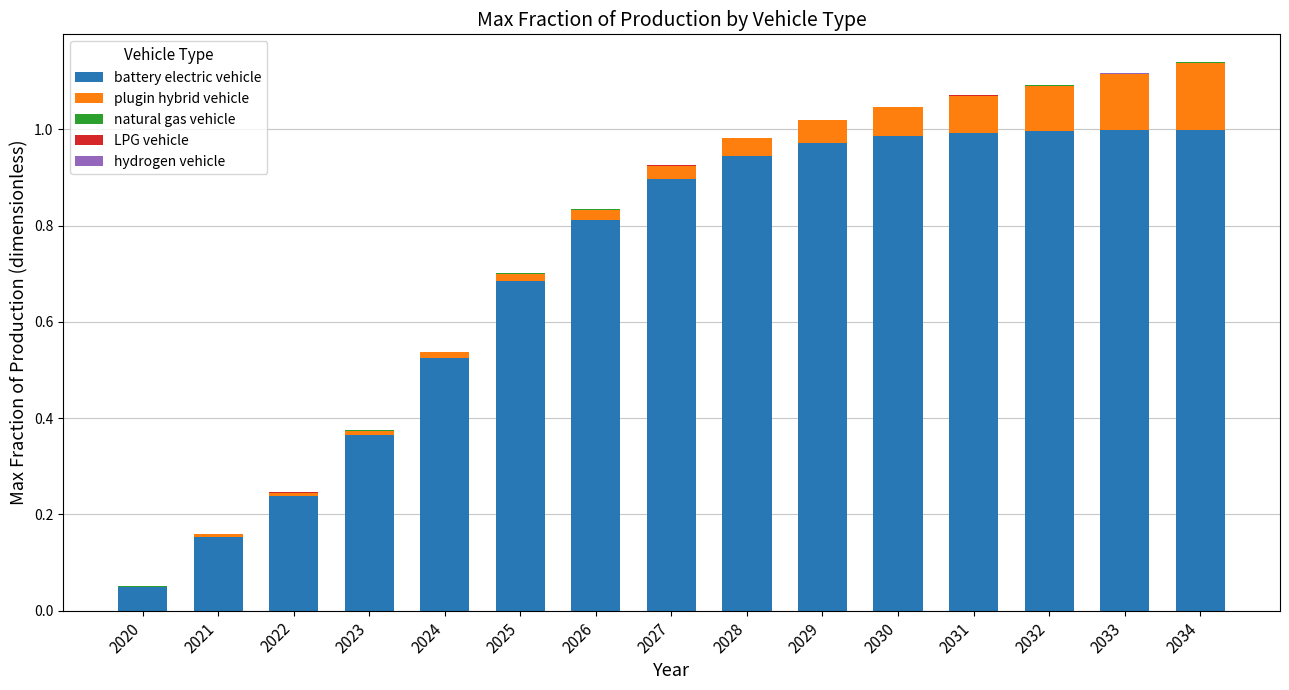

The battery electric vehicle series shows 0.4 at 2022. True or false?

False